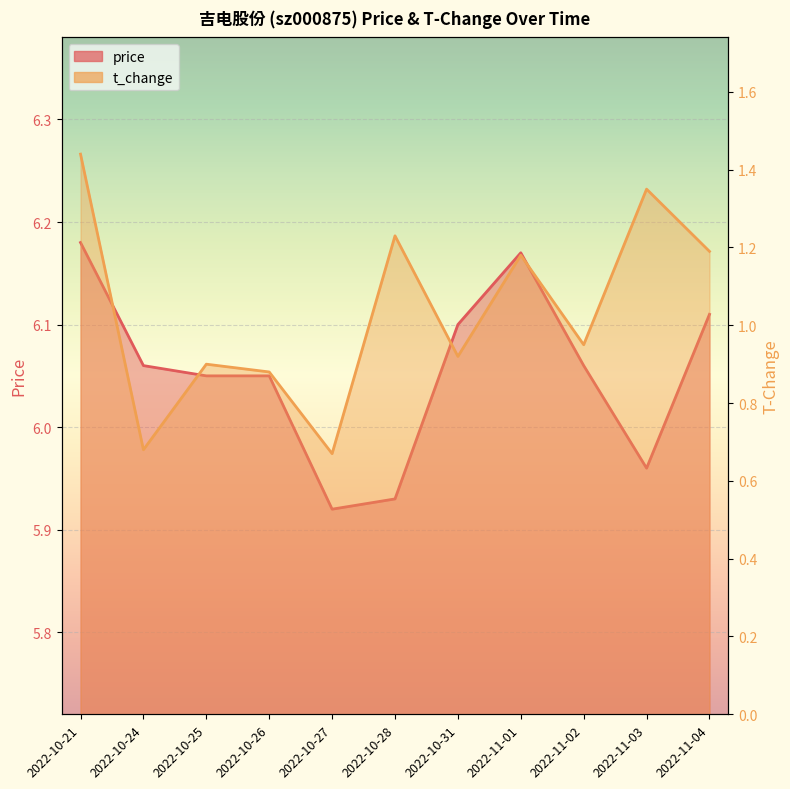

What is the average value of the t_change series?

1.0